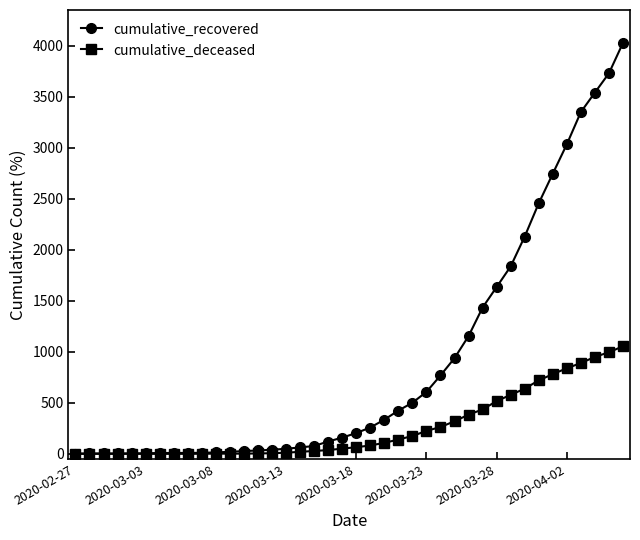

What are all the series names shown in the legend?

cumulative_recovered, cumulative_deceased